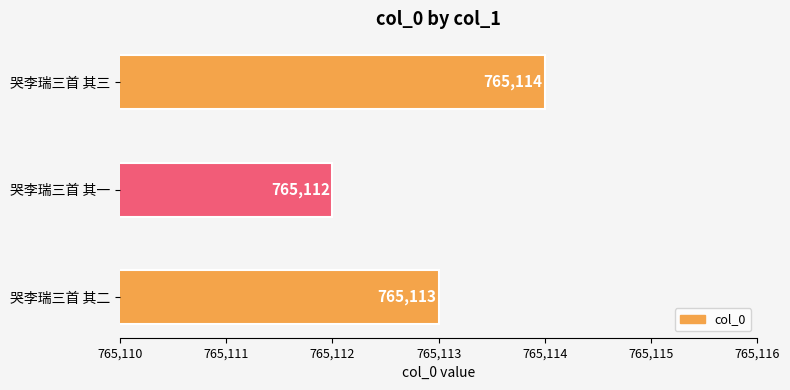

What is the sum of the values at 哭李瑞三首 其二 and 哭李瑞三首 其三?

1530227